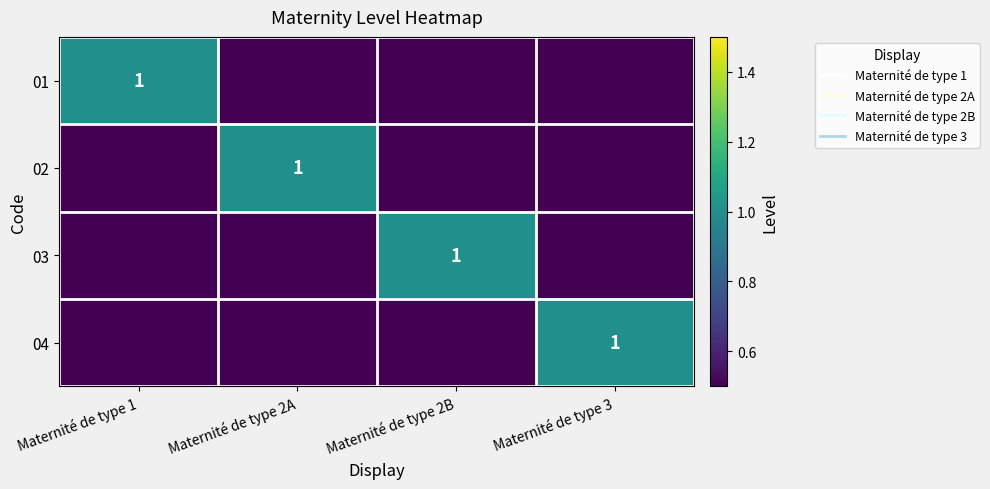

True or false: 03 has a value of 1 at Maternité de type 2B.

True